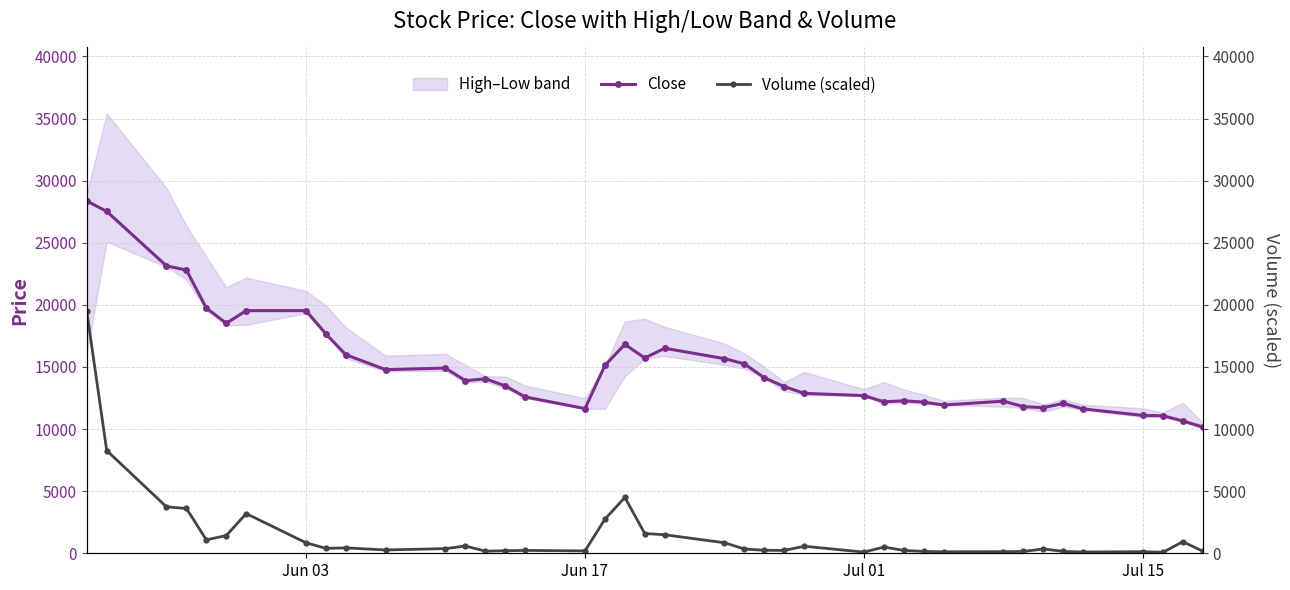

True or false: Close and Volume (scaled) cross at least once.

False